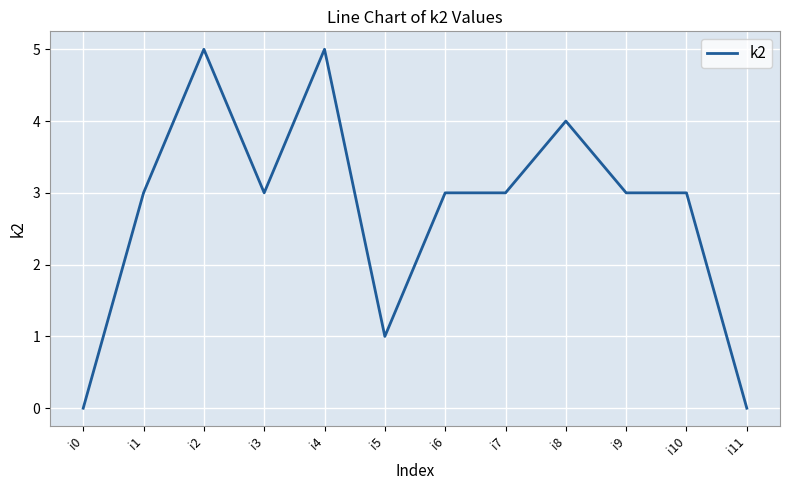

The chart shows a value of 3 at i10. True or false?

True